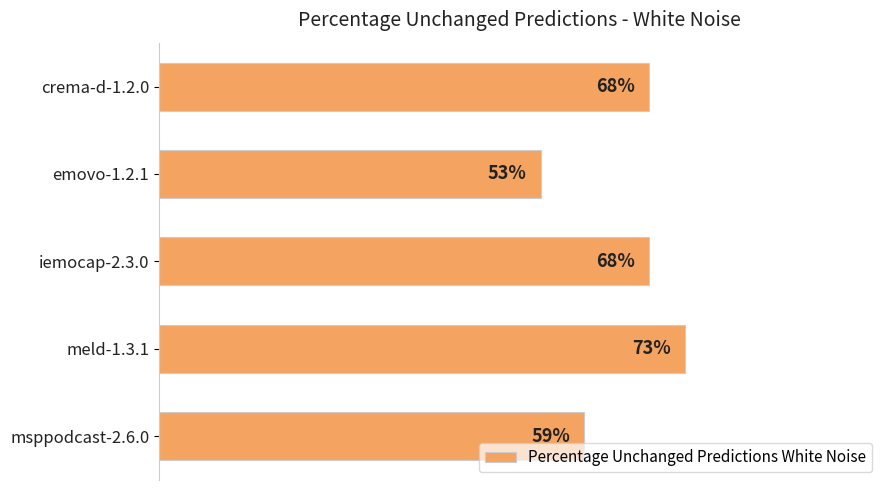

Count the number of data series in this chart.

1